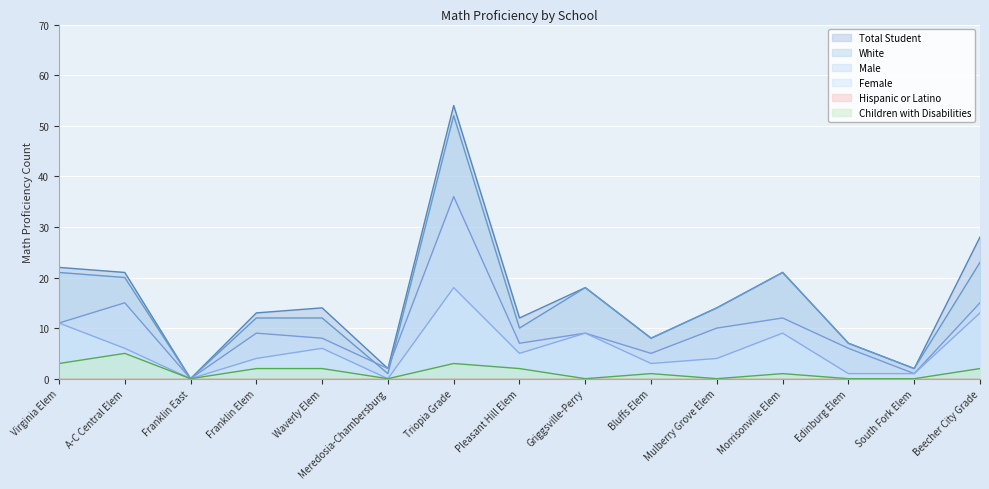

How many values in the Male series exceed 9?

6